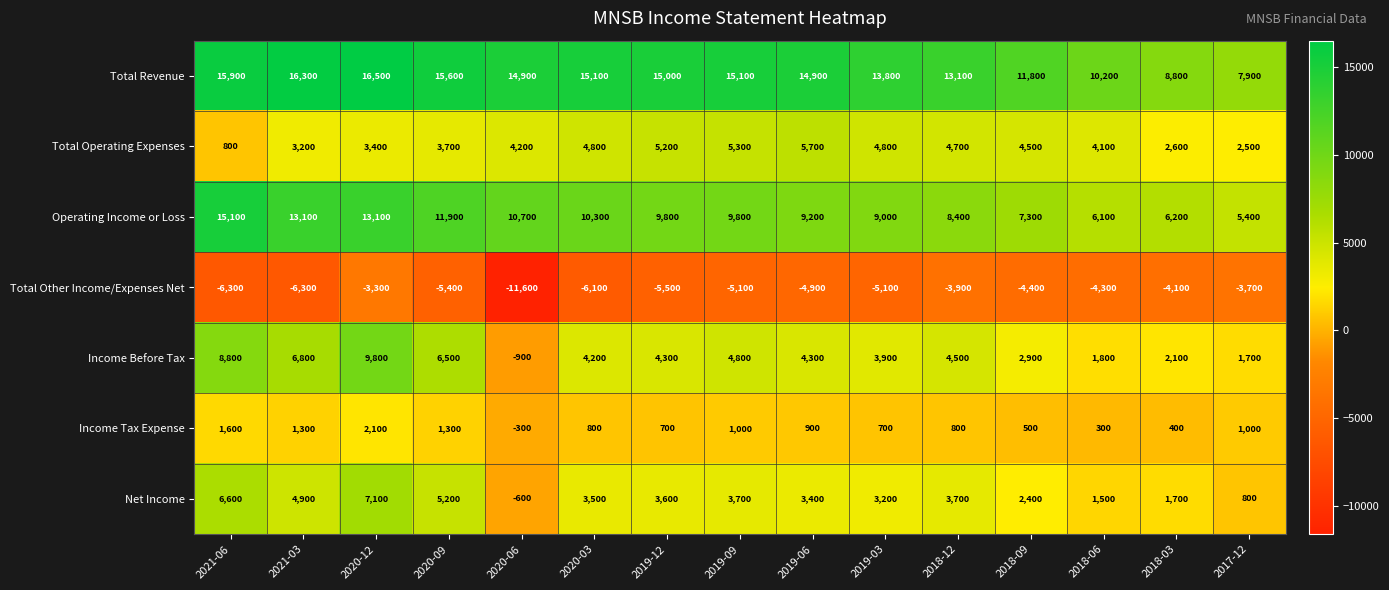

Which series changed the most between 2018-09 and 2017-12?

Total Revenue